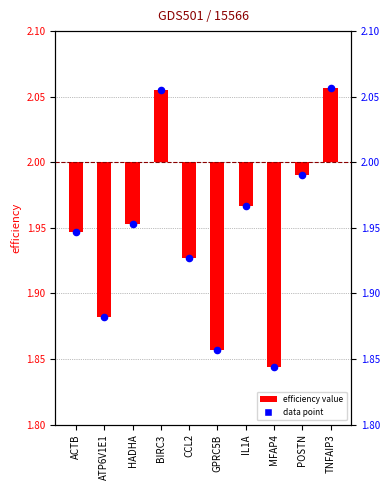

What is the change in value from ACTB to TNFAIP3?

+0.1